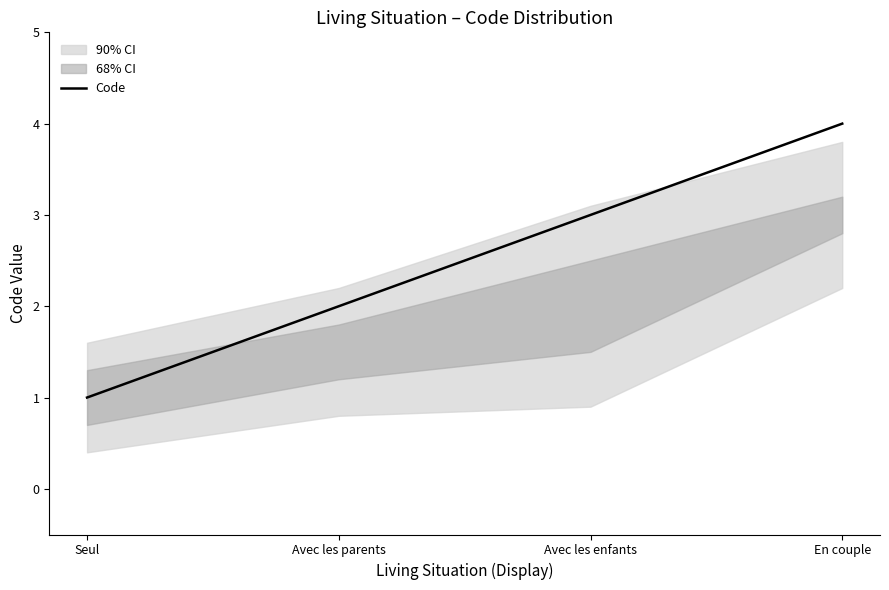

True or false: the data shows 1 at Seul.

True